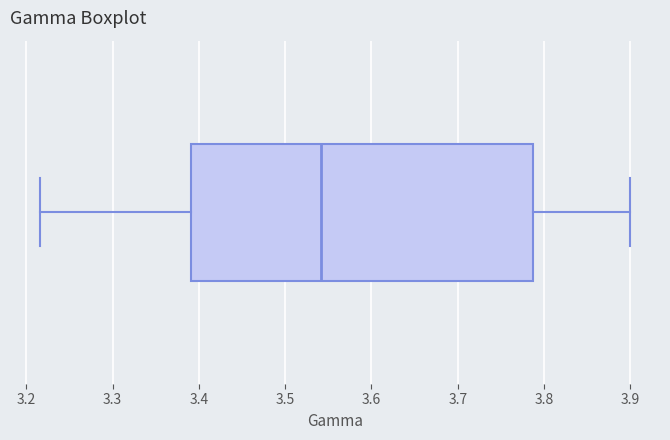

Read this box plot against the x-axis: the position of the median line, the range covered by the box, and the ends of both whiskers. The values are not printed on the chart, so give them approximately, as read against the axis.

median 3.54, box 3.39 to 3.79, whiskers 3.22 to 3.90